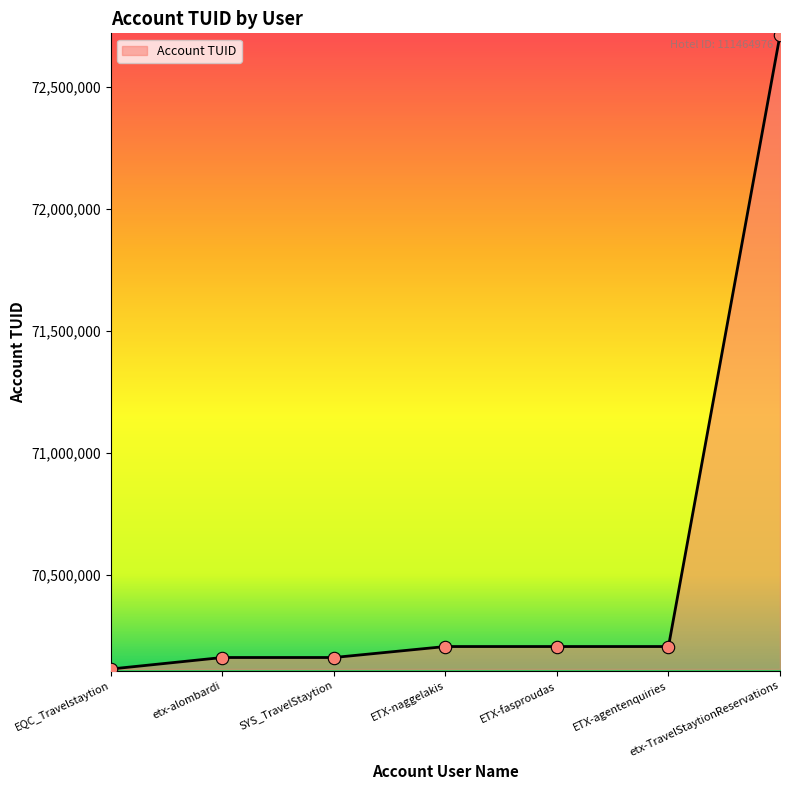

What is the change in value from EQC_Travelstaytion to SYS_TravelStaytion?

+47177